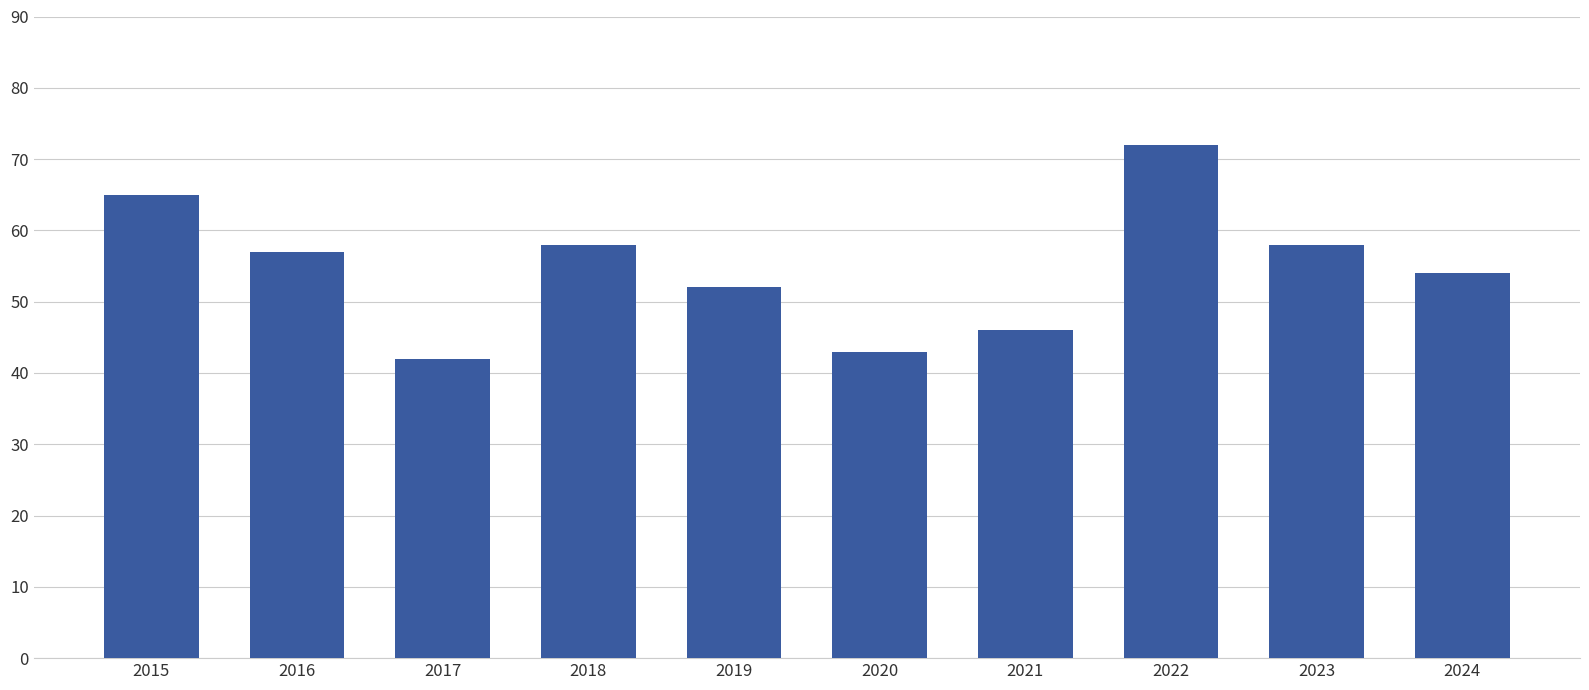

What is the sum of the values at 2024 and 2023?

112